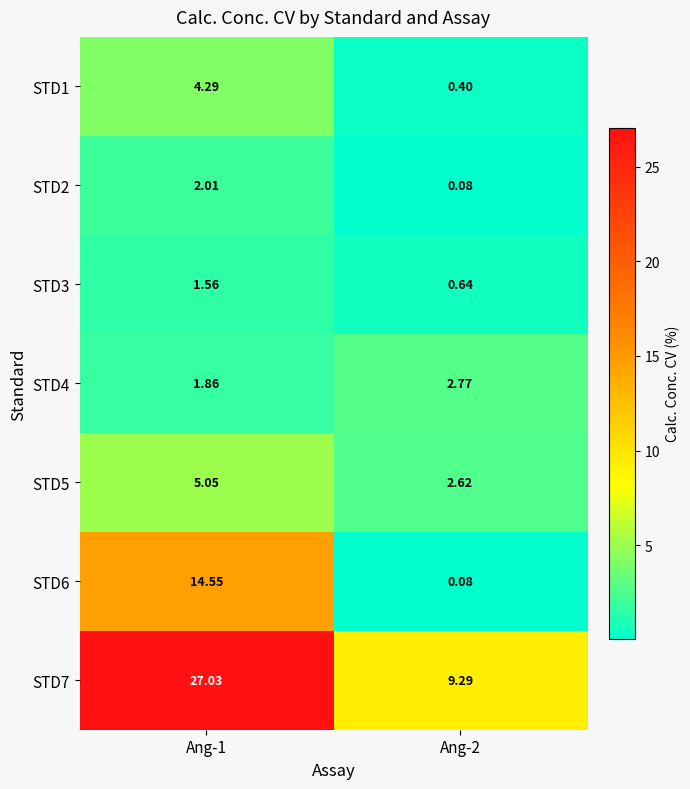

At how many categories does at least one series exceed 26?

1